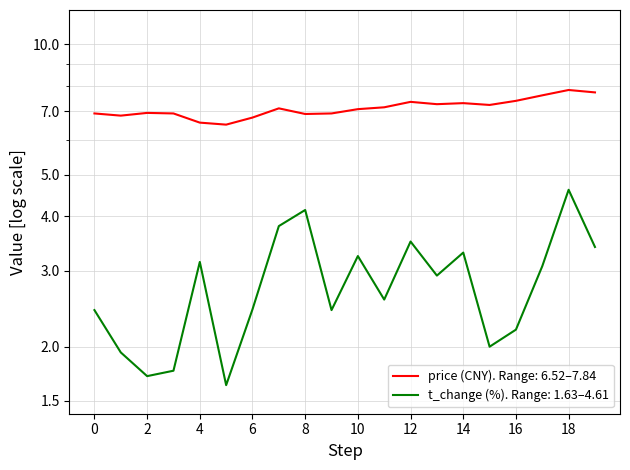

What is the sum of all price values?

142.4